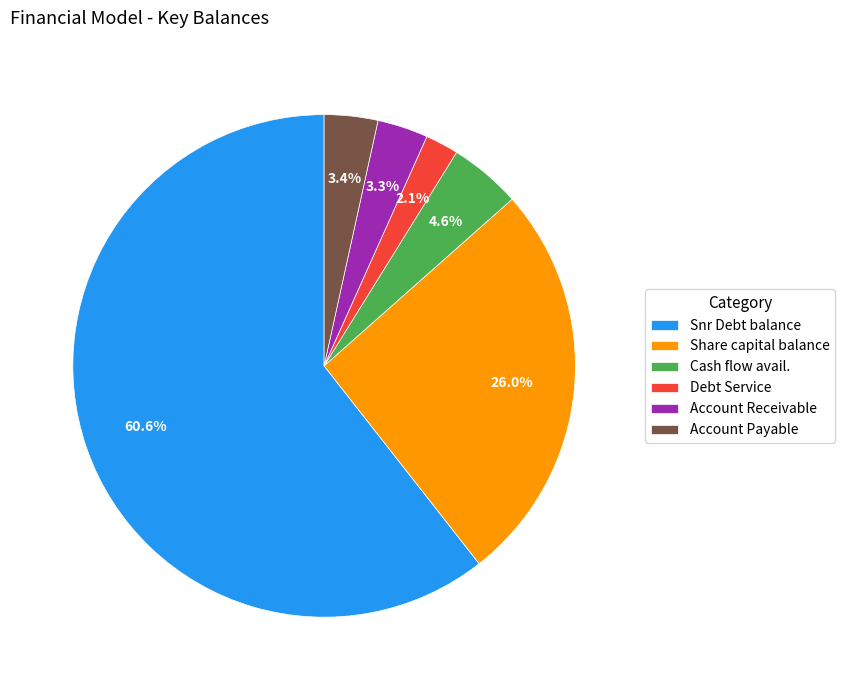

How many segments does this pie chart have?

6